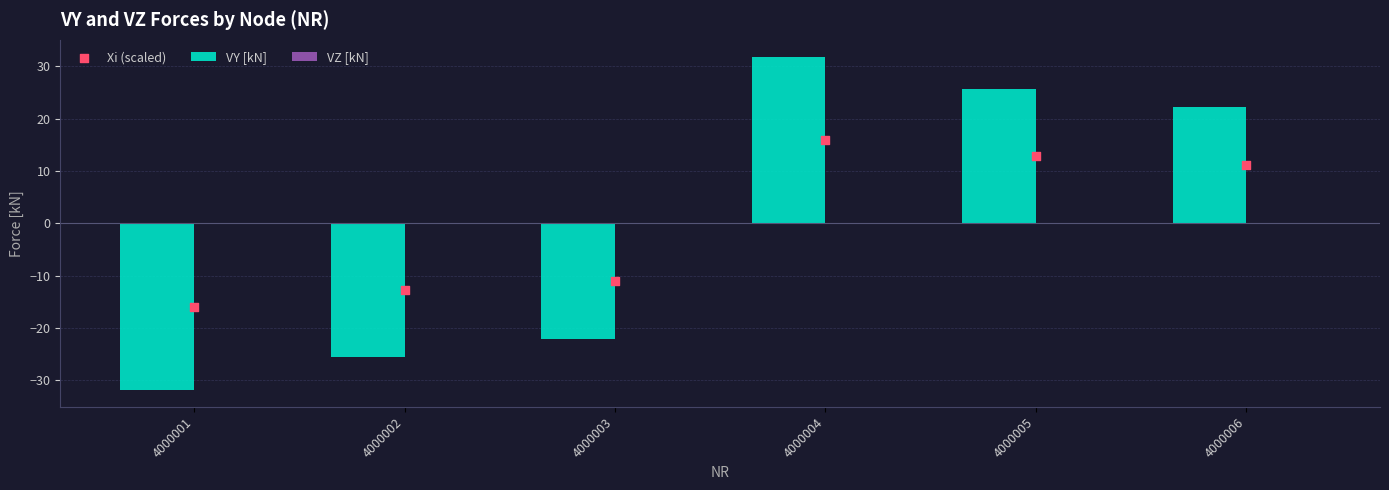

What are all the series names shown in the legend?

VY [kN], VZ [kN], Xi (scaled)